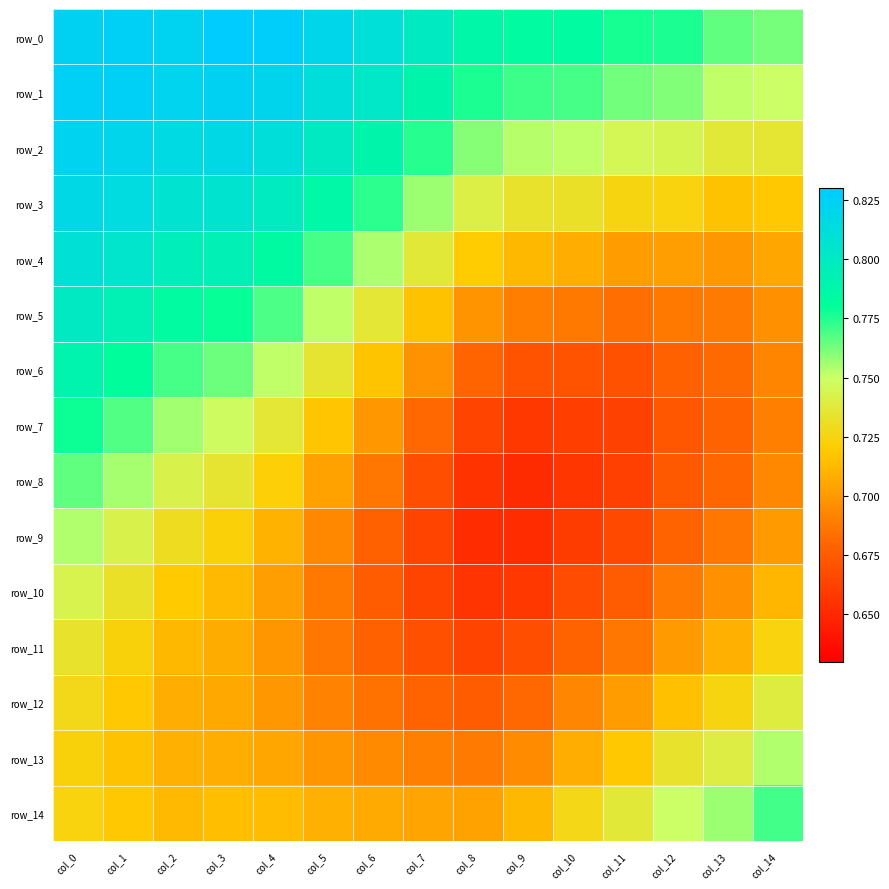

List the series in order of their peak value, lowest first.

row_11, row_12, row_10, row_9, row_13, row_8, row_14, row_7, row_6, row_5, row_4, row_3, row_2, row_1, row_0